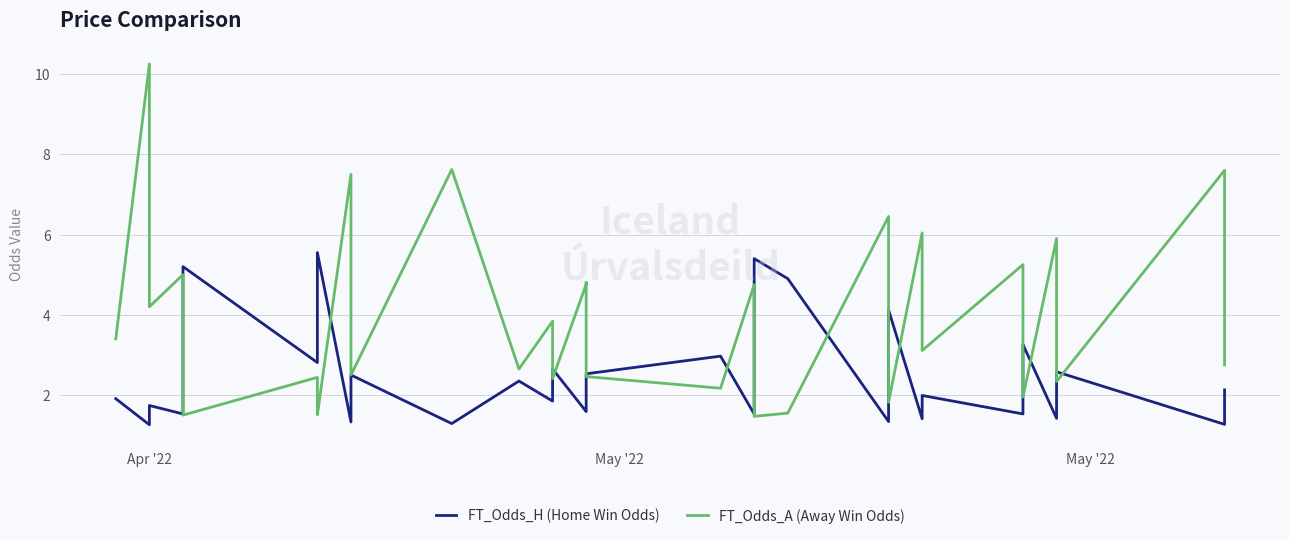

Which series has the widest spread of values?

FT_Odds_A (Away Win Odds)